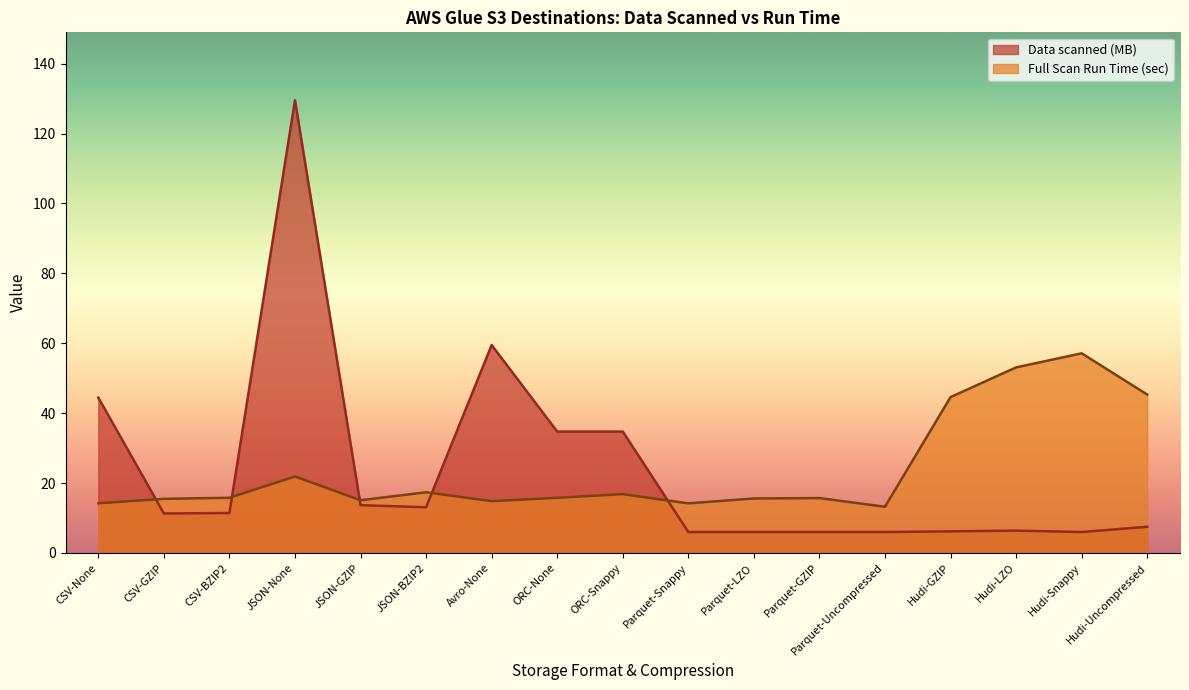

What is the difference between the maximum and minimum values in the Data scanned (MB) series?

123.5